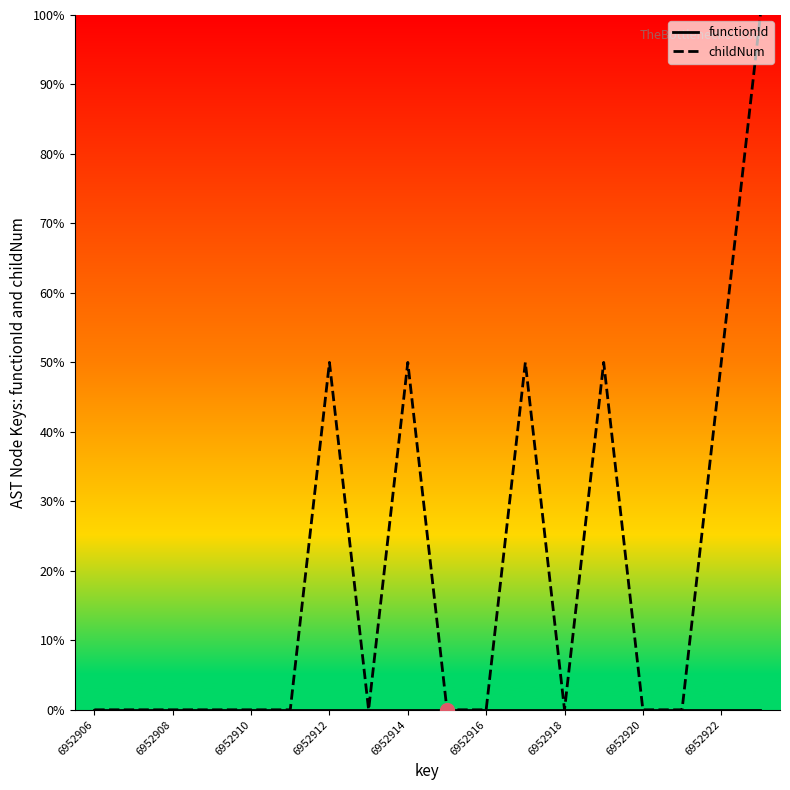

Which series has the widest spread of values?

childNum